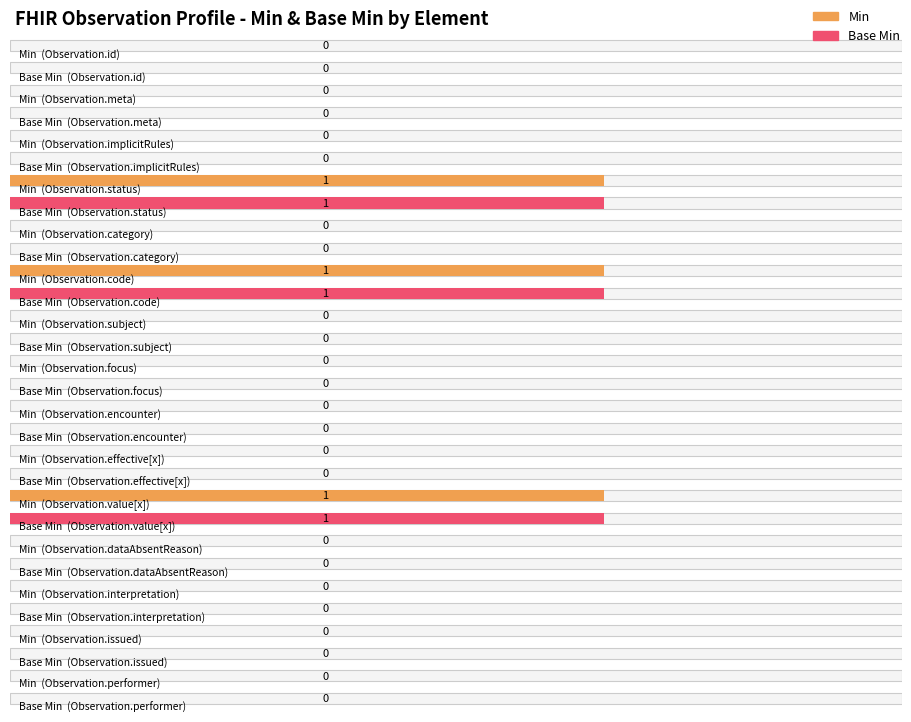

Which series has the widest spread of values?

Min